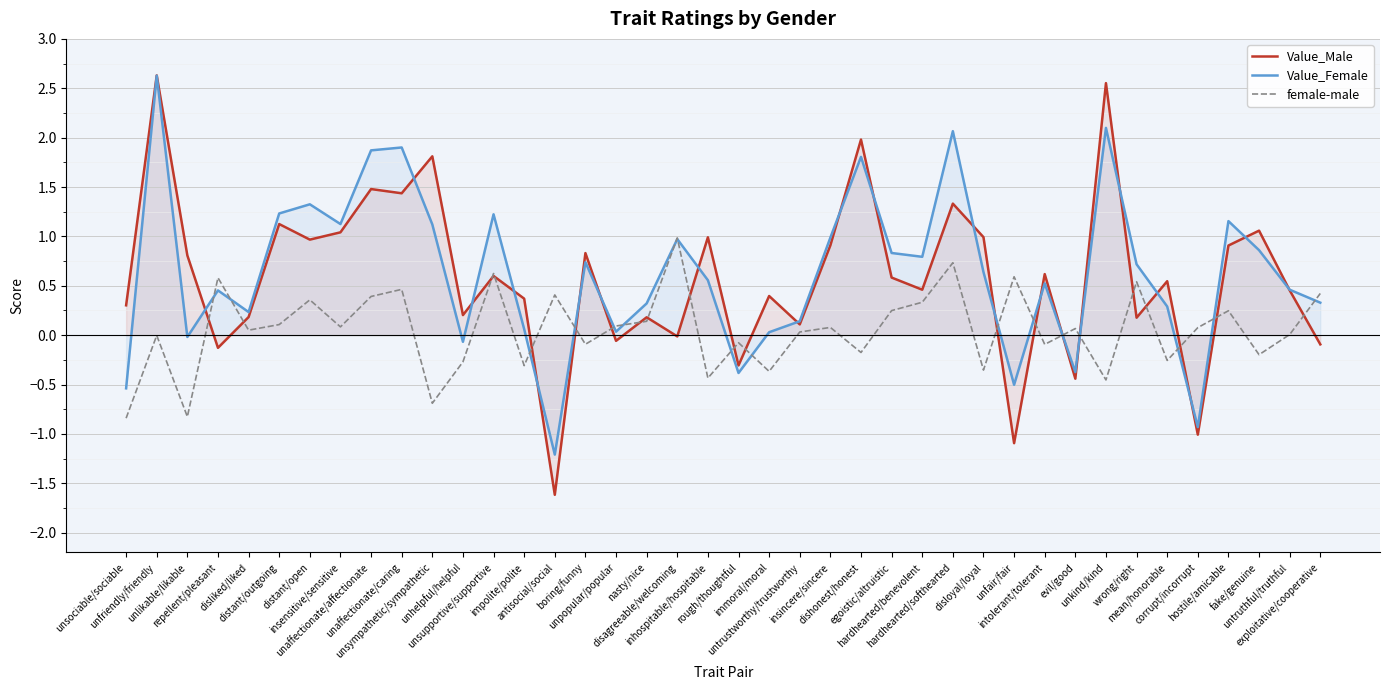

What is the total value across all series at impolite/polite?

0.1